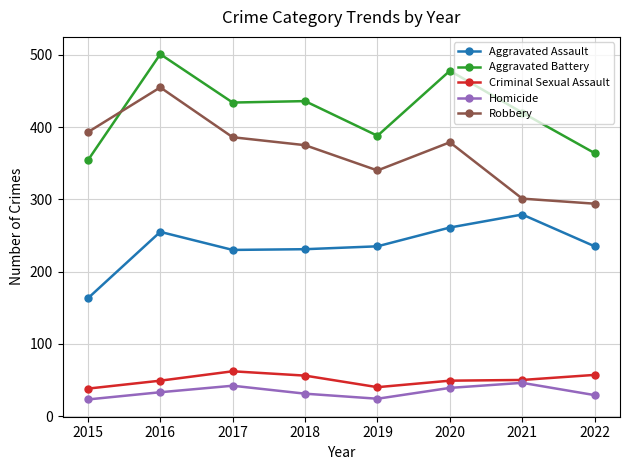

True or false: Robbery has a value of 170 at 2019.

False